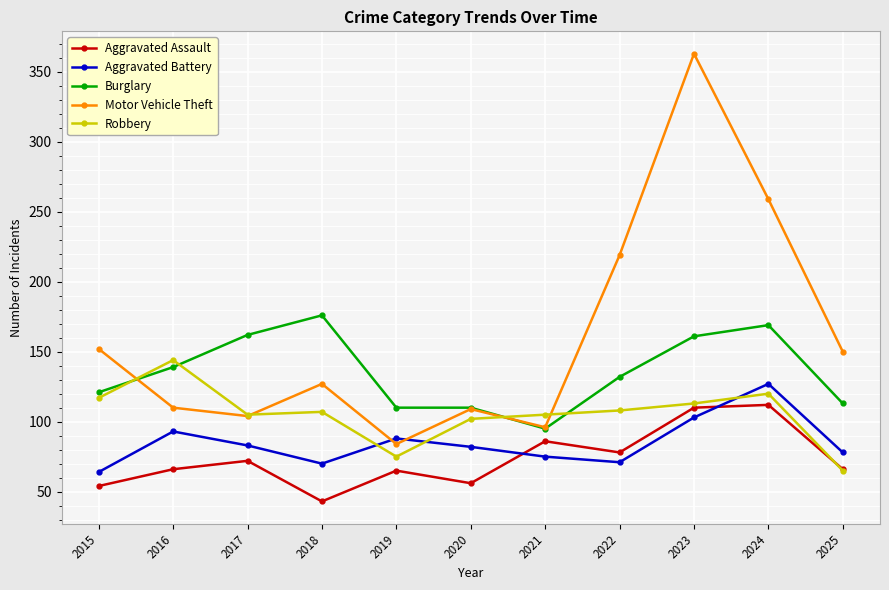

Is this an area chart (filled region under the line)?

No